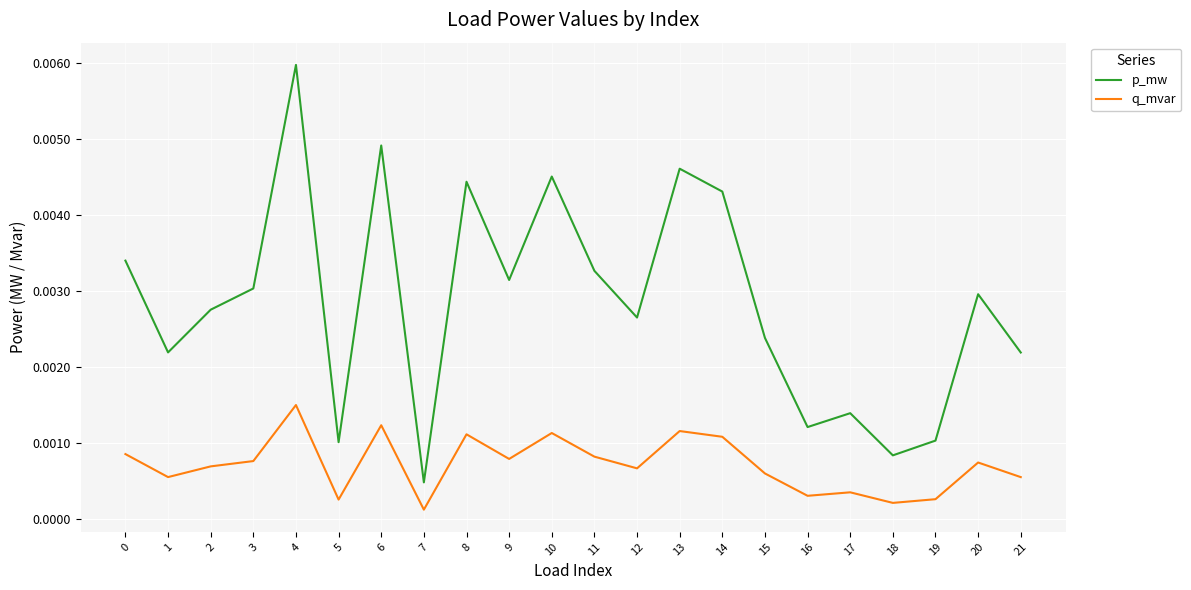

What are all the series names shown in the legend?

p_mw, q_mvar